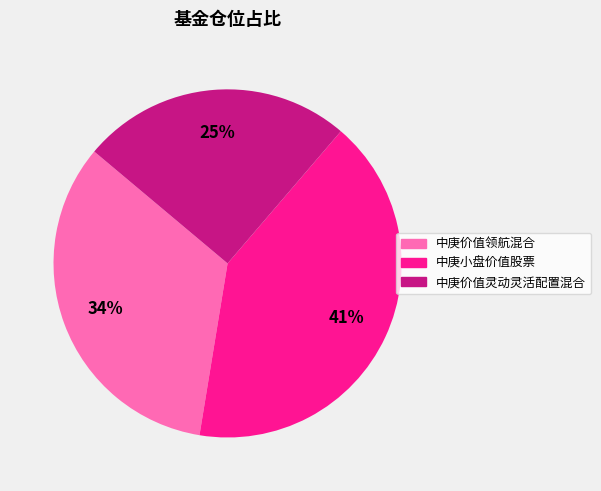

Which has a higher value, 中庚价值灵动灵活配置混合 or 中庚价值领航混合?

中庚价值领航混合